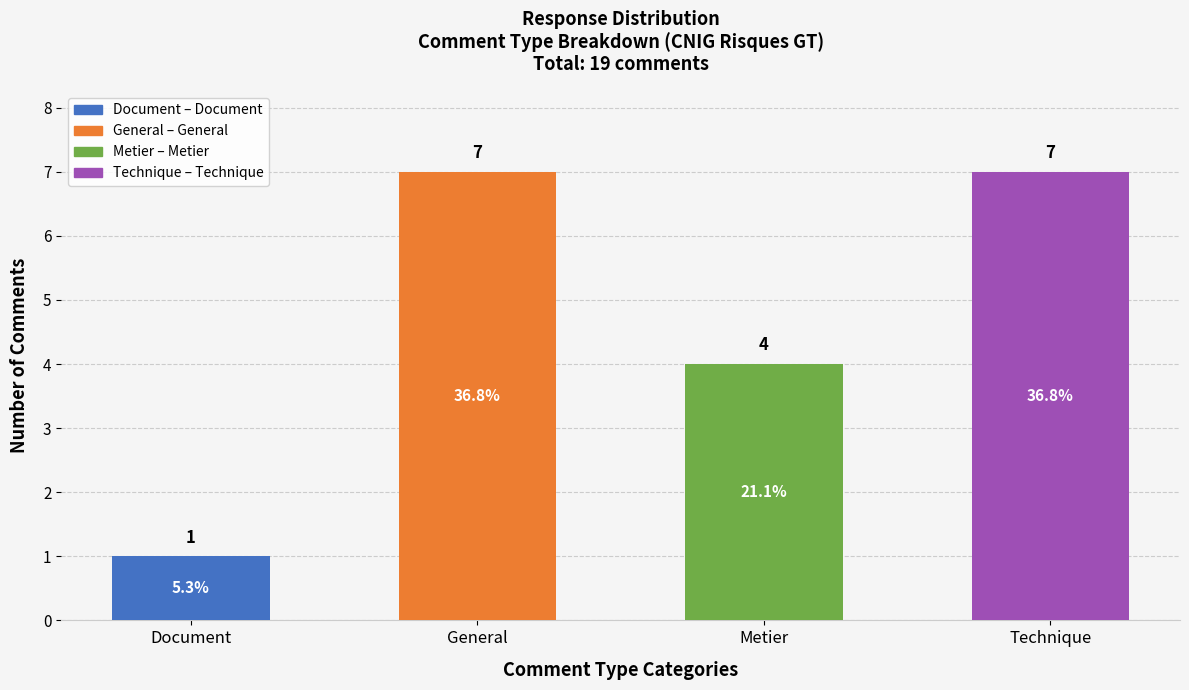

What is the minimum value shown in the chart?

1